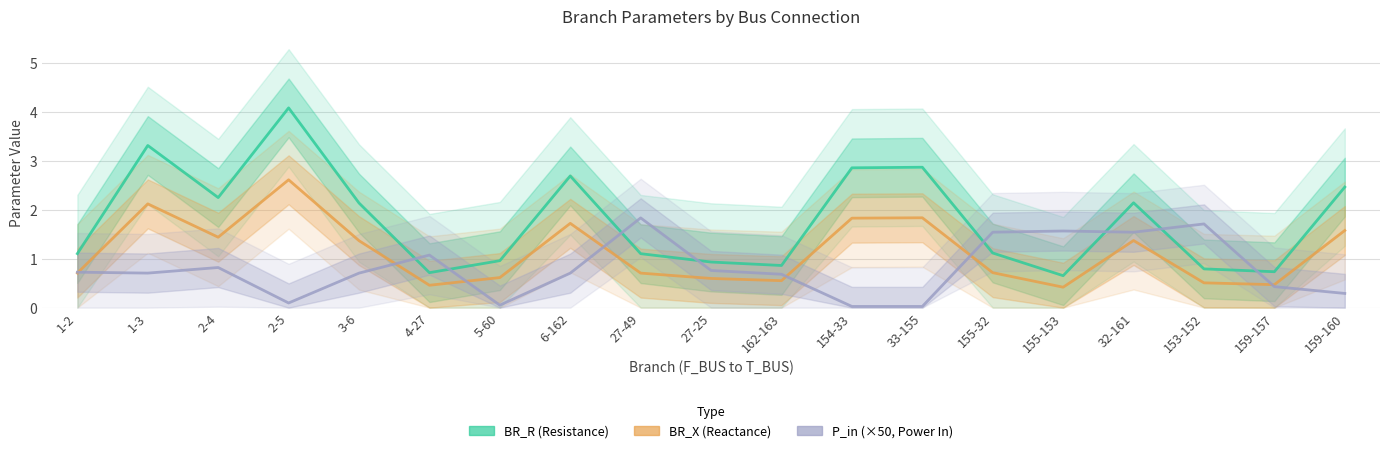

What is the total value across all series at 27-49?

3.6